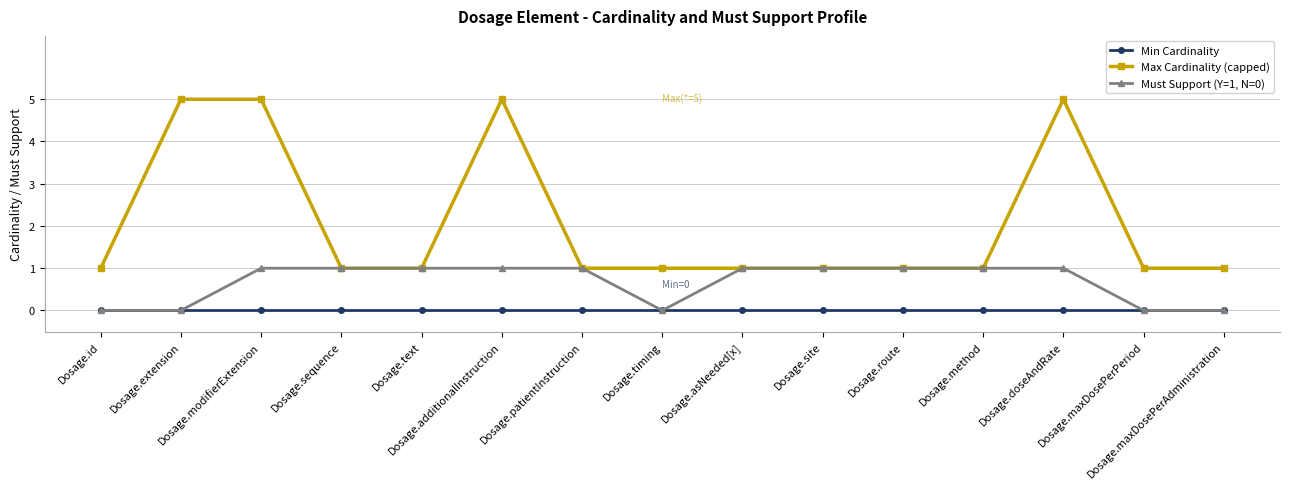

What position from the left is Dosage.maxDosePerPeriod?

14